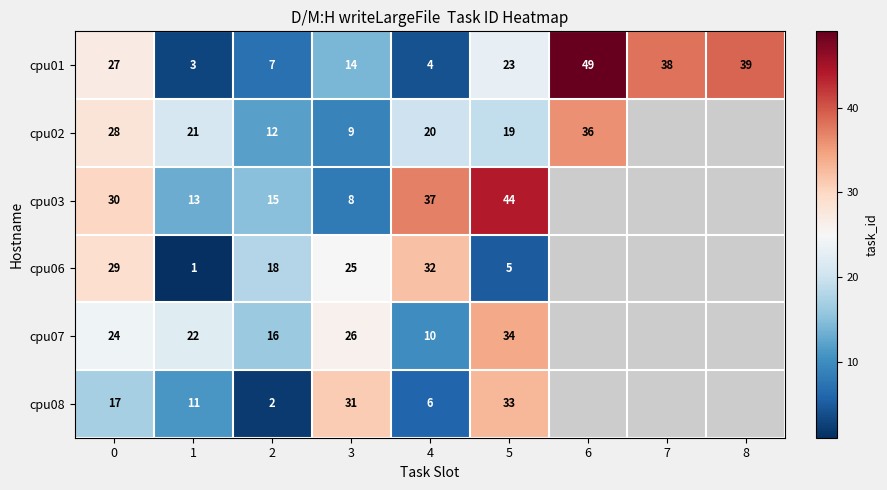

True or false: cpu01 has a value of 9.8 at 0.

False